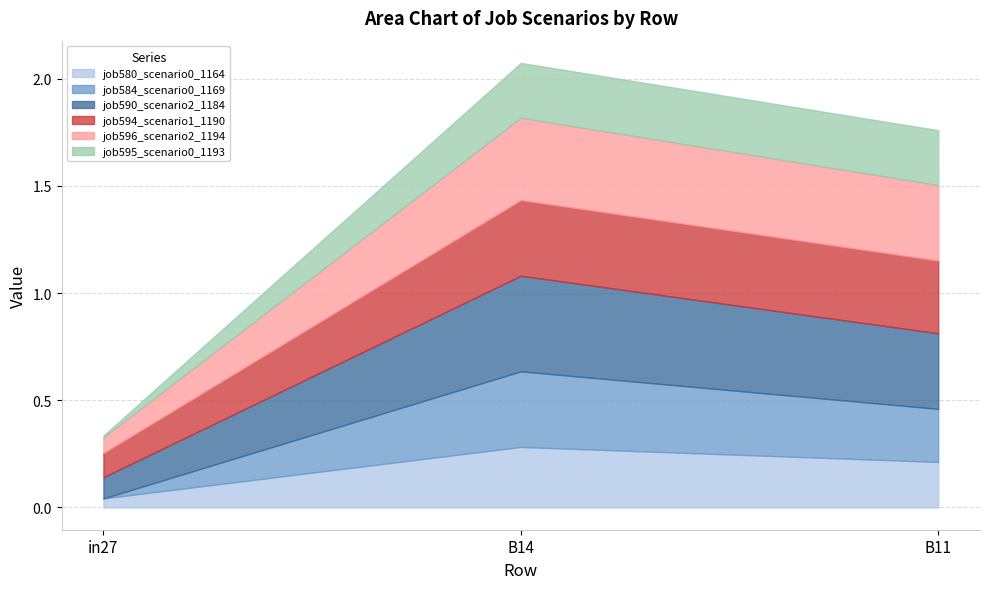

Which has a higher value, B14 or B11?

B14